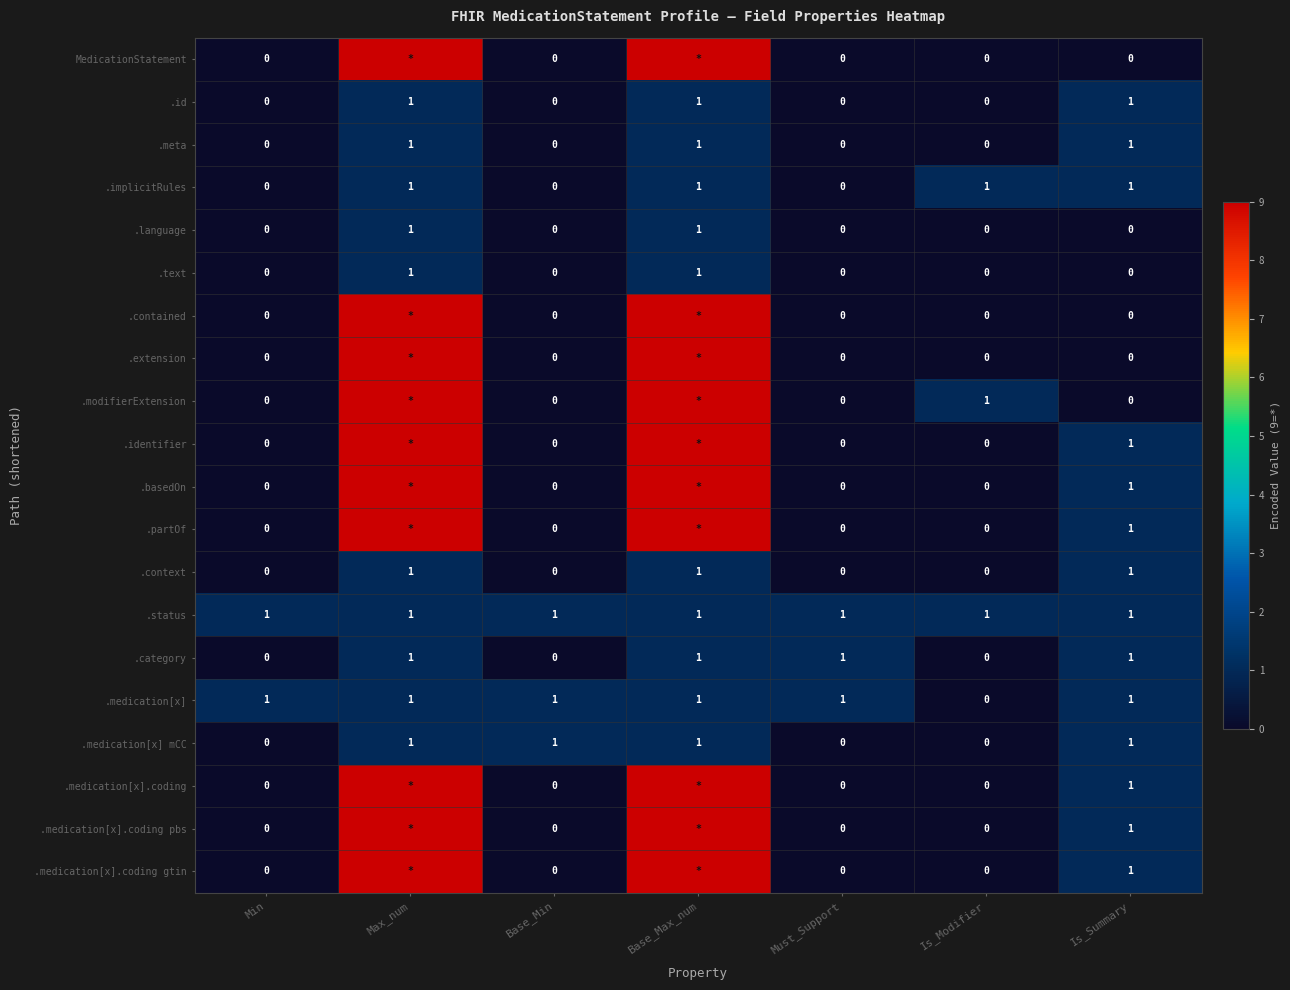

What is the sum of all .status values?

7